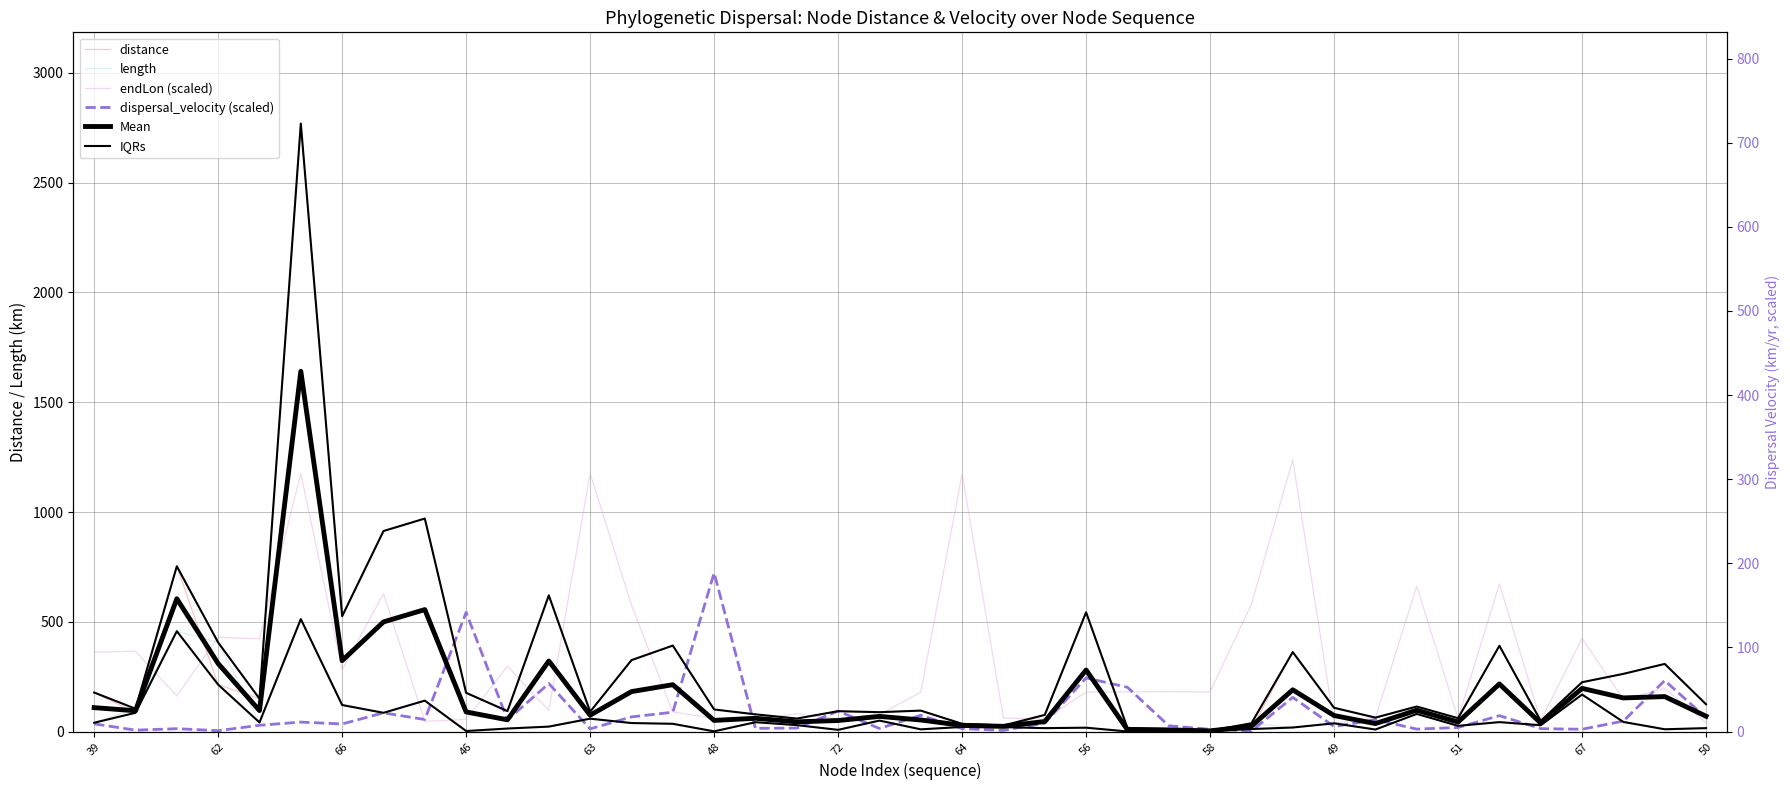

What is the label of the 5th point from the right?

35